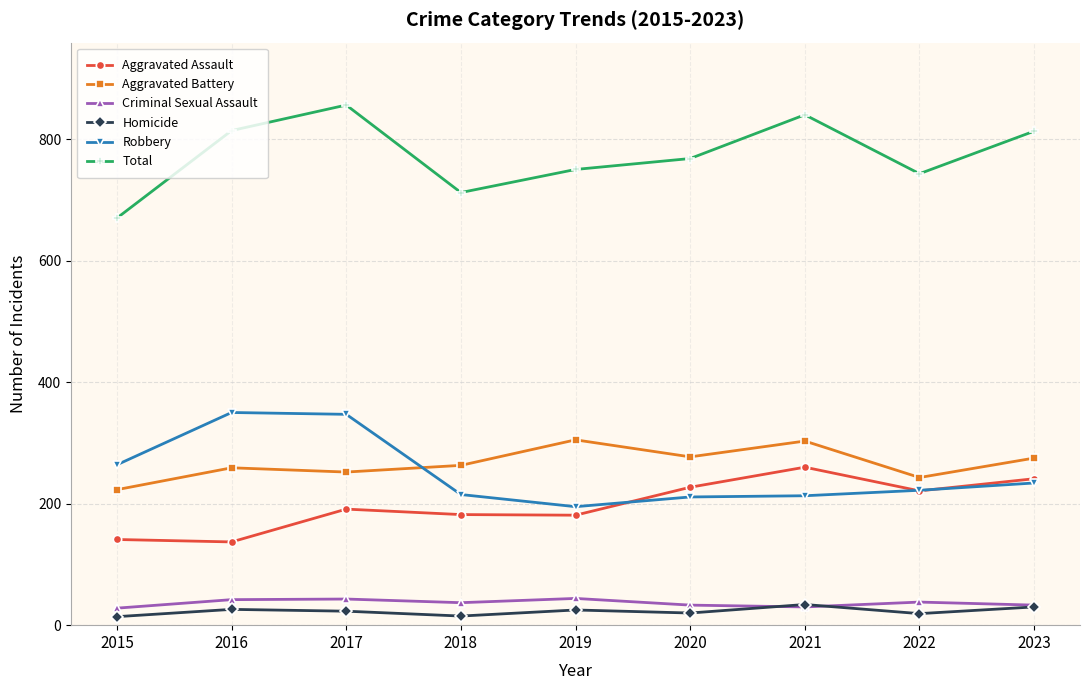

In Aggravated Assault, how many points are higher than both neighbors (excluding endpoints)?

2